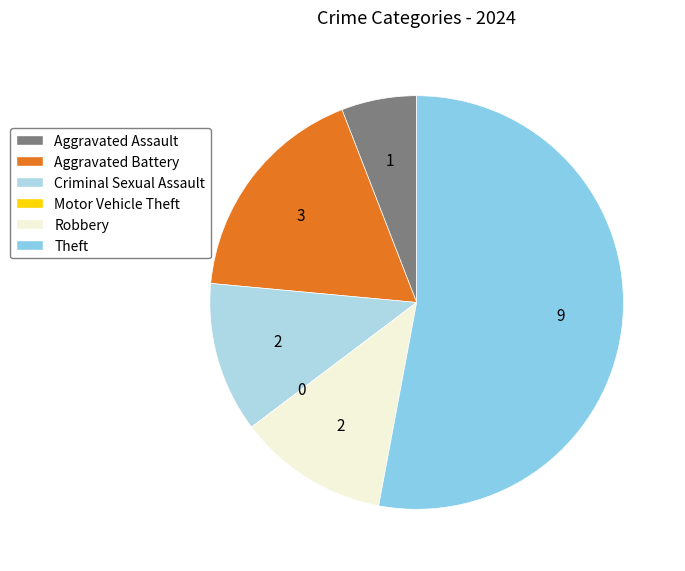

Which slice is the smallest?

Motor Vehicle Theft